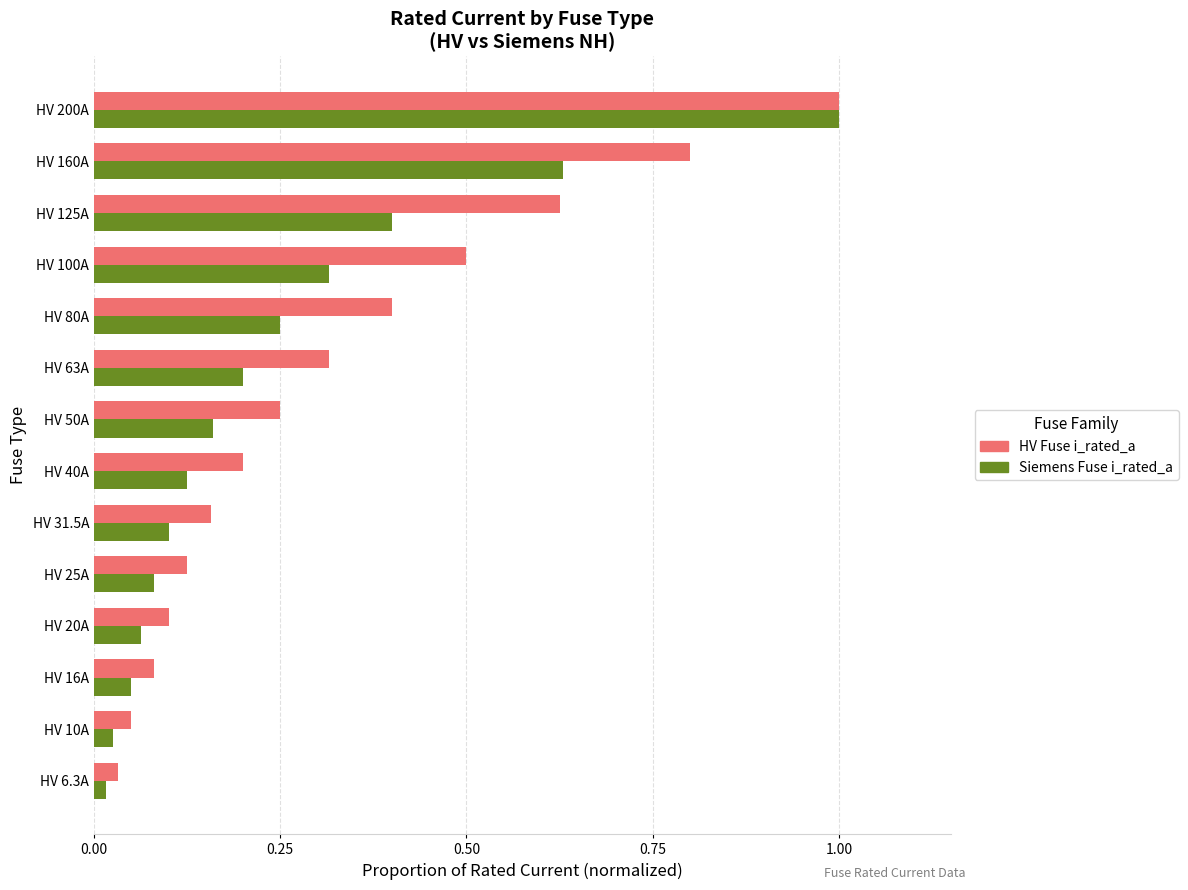

The value of HV Fuse i_rated_a at HV 50A is 0.2. True or false?

True